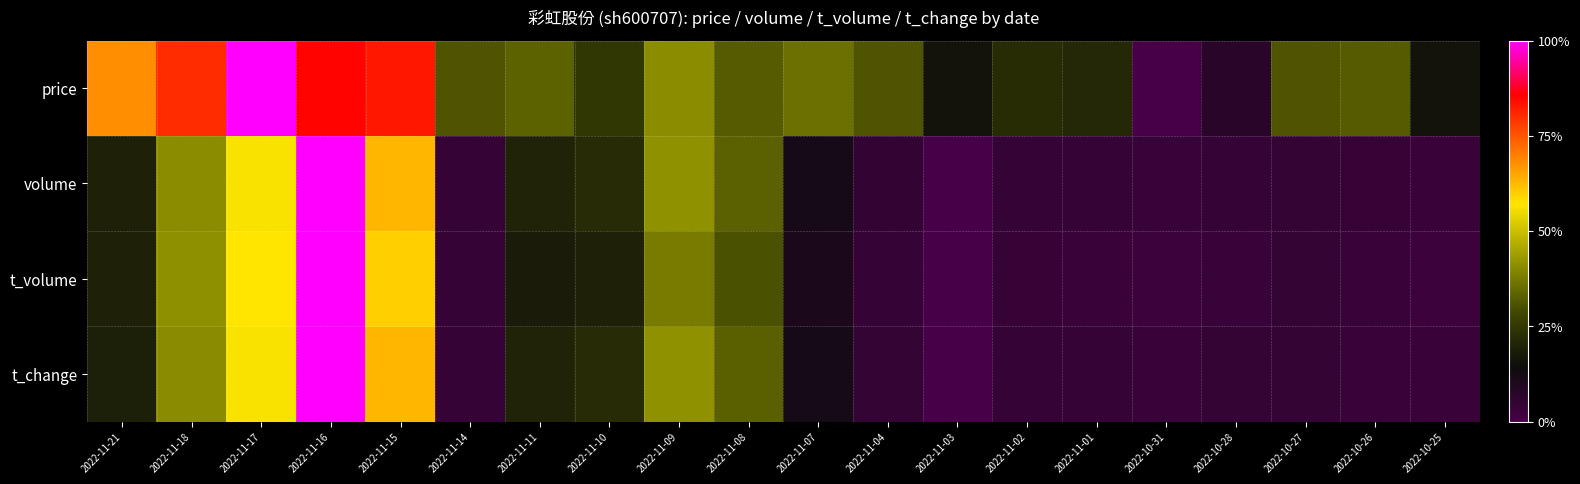

List the series in order of their peak value, highest first.

price, volume, t_volume, t_change